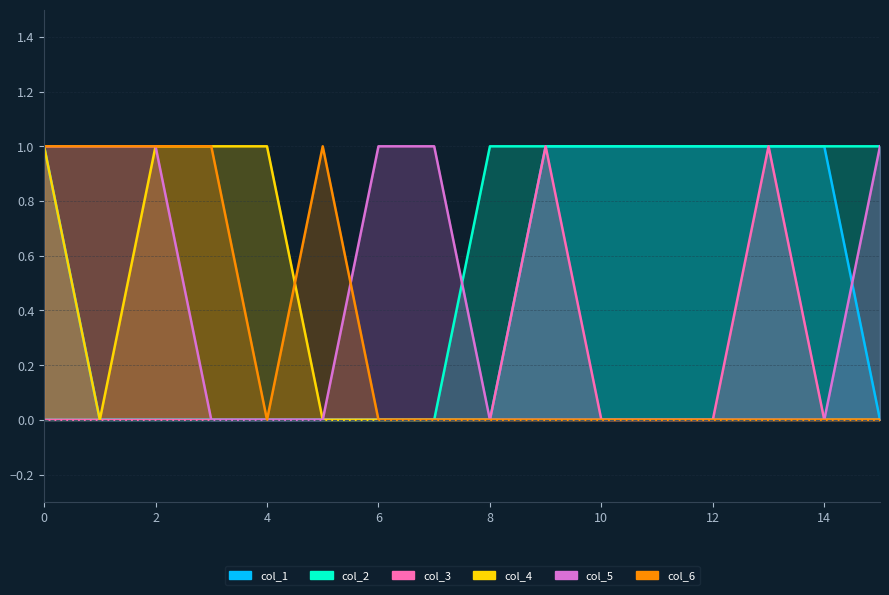

Reading left to right, extract all data points from this chart.

col_1: 0=1	1=0	2=0	3=0	4=0	5=0	6=0	7=0	8=0	9=1	10=1	11=1	12=1	13=1	14=1	15=0
col_2: 0=0	1=0	2=0	3=0	4=0	5=0	6=0	7=0	8=1	9=1	10=1	11=1	12=1	13=1	14=1	15=1
col_3: 0=0	1=0	2=0	3=0	4=0	5=0	6=0	7=0	8=0	9=1	10=0	11=0	12=0	13=1	14=0	15=0
col_4: 0=1	1=0	2=1	3=1	4=1	5=0	6=0	7=0	8=0	9=0	10=0	11=0	12=0	13=0	14=0	15=0
col_5: 0=1	1=1	2=1	3=0	4=0	5=0	6=1	7=1	8=0	9=0	10=0	11=0	12=0	13=0	14=0	15=1
col_6: 0=1	1=1	2=1	3=1	4=0	5=1	6=0	7=0	8=0	9=0	10=0	11=0	12=0	13=0	14=0	15=0